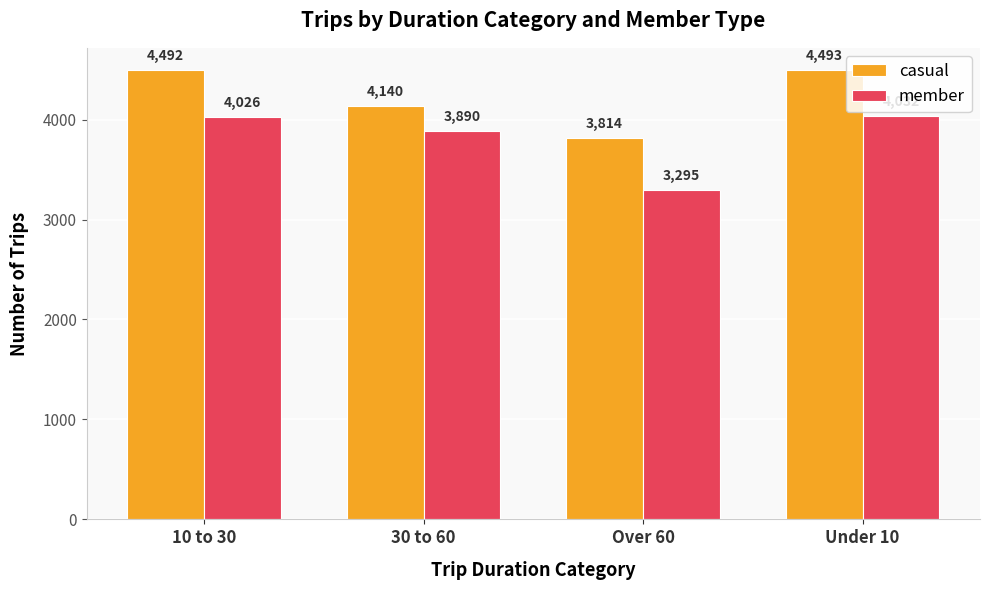

What is the label of the 1st bar from the left?

10 to 30